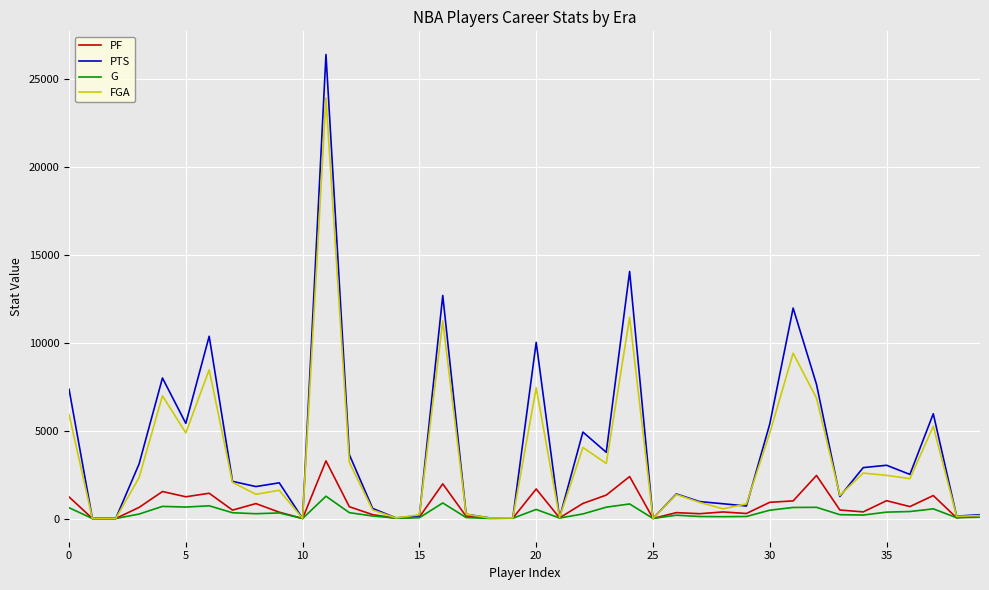

Which series has the widest spread of values?

PTS